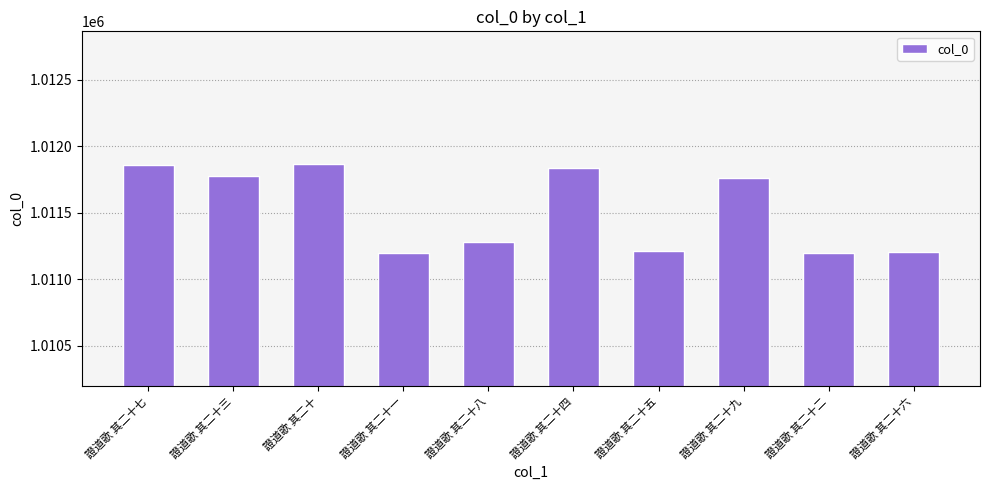

What is the difference between the maximum and minimum values?

668